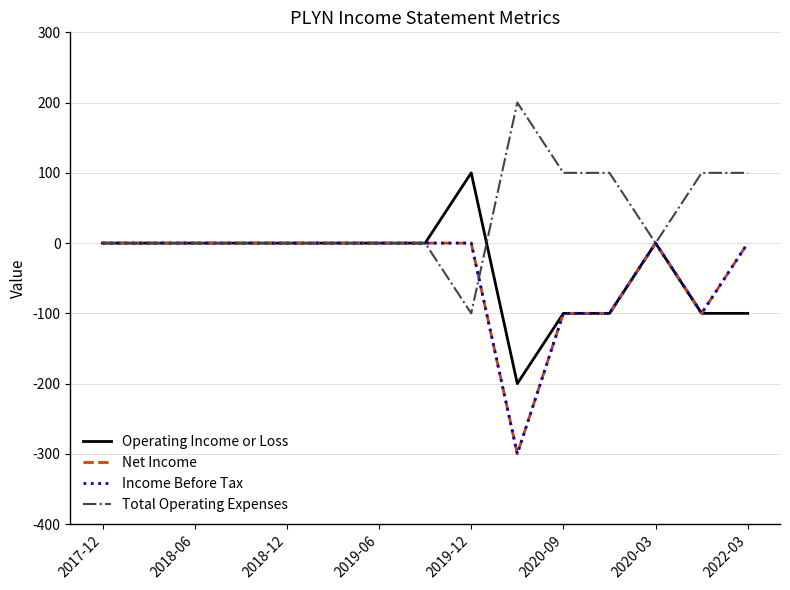

At how many categories does at least one series exceed 85?

6